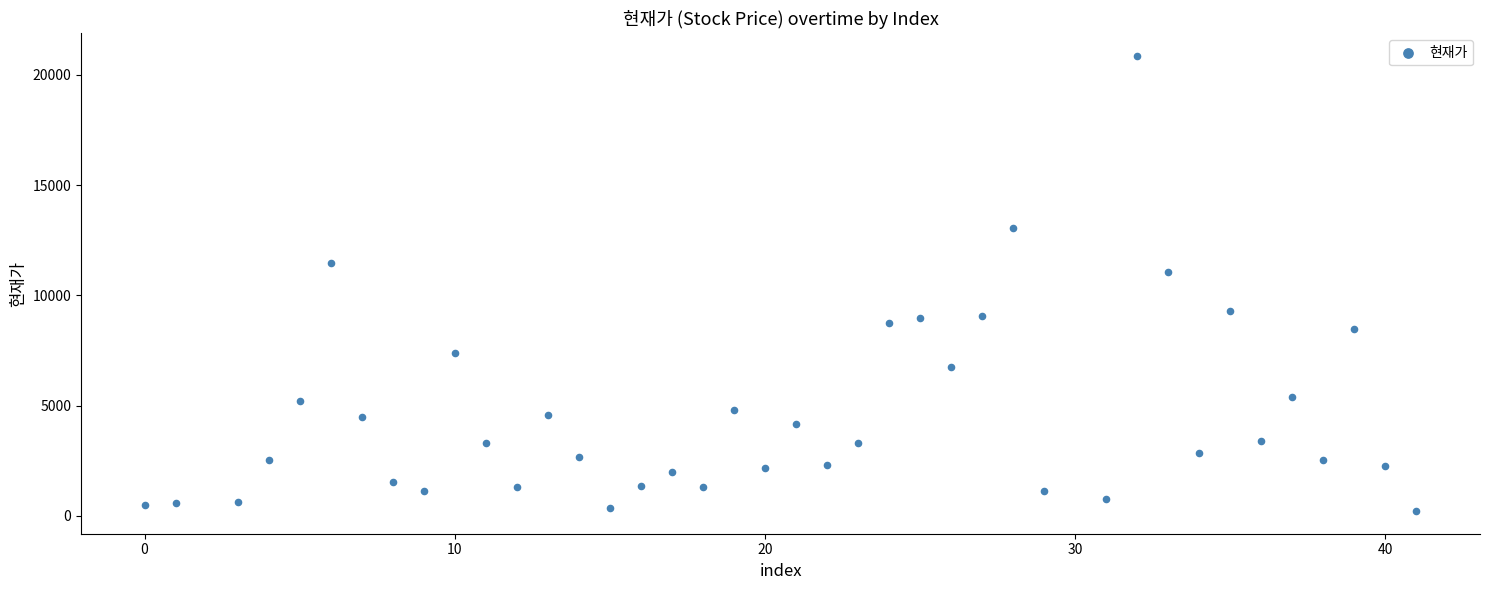

What is the range of Y values (max minus min)?

20625